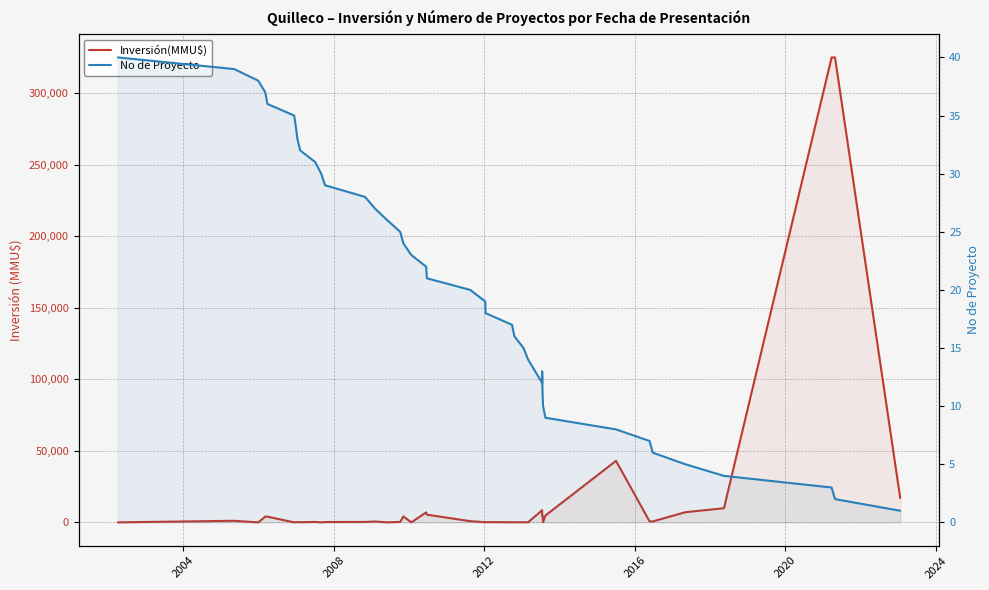

Is the value of No de Proyecto at 21 greater than the value of Inversión(MMU$) at 28?

No